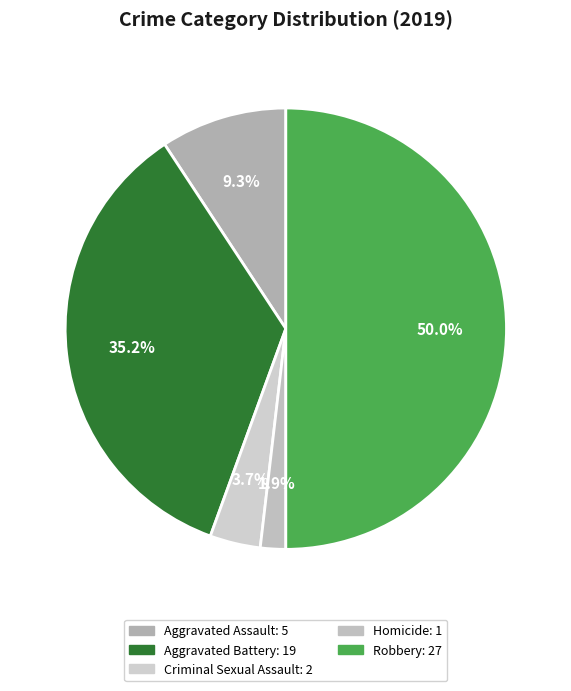

Which slice is the largest?

Robbery